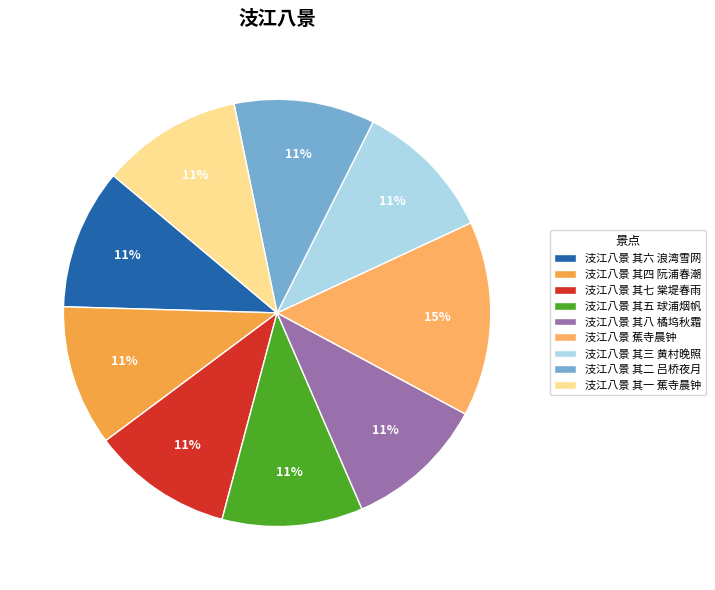

To the nearest percent, what is the combined percentage of 汥江八景 其五 球浦烟帆 and 汥江八景 其八 橘坞秋霜?

21%